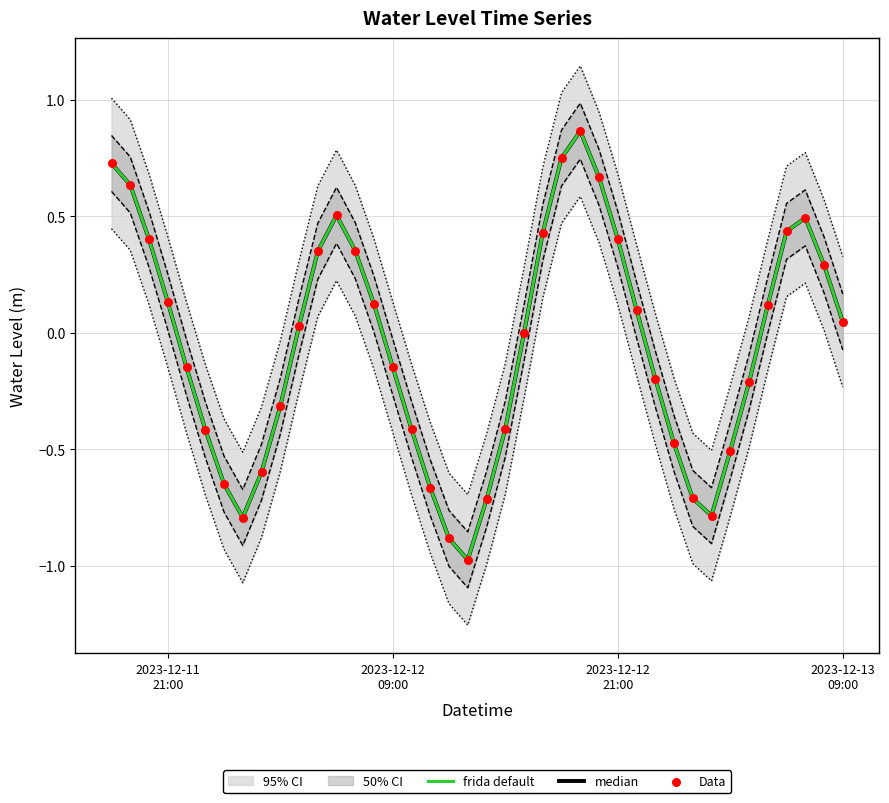

Which series has the largest total across all categories?

frida default